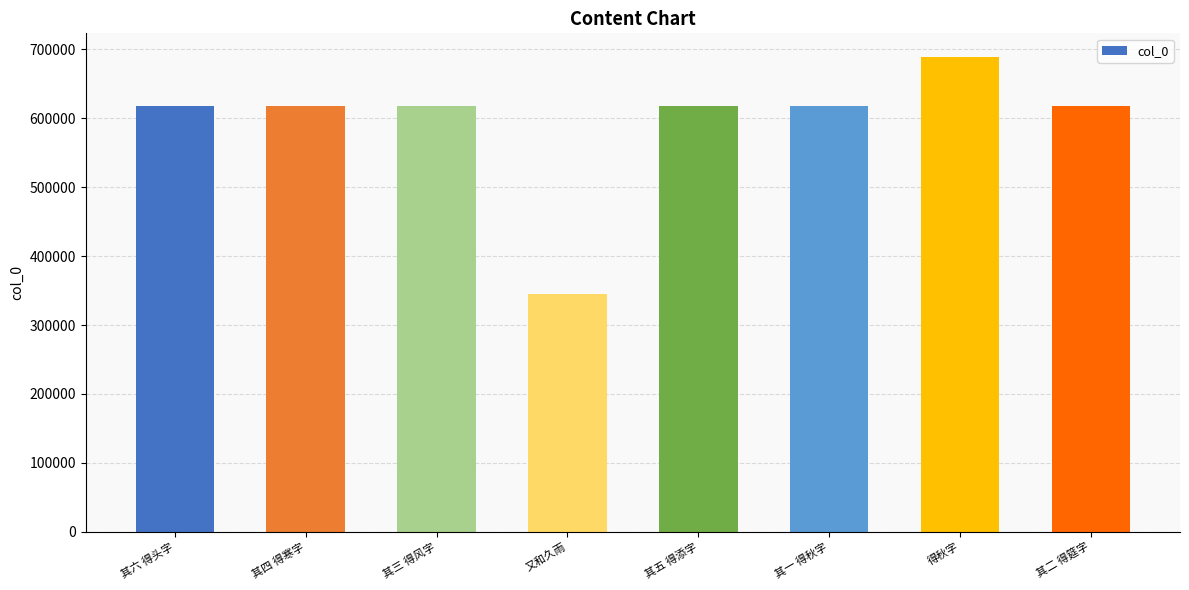

What is the maximum value shown in the chart?

688936